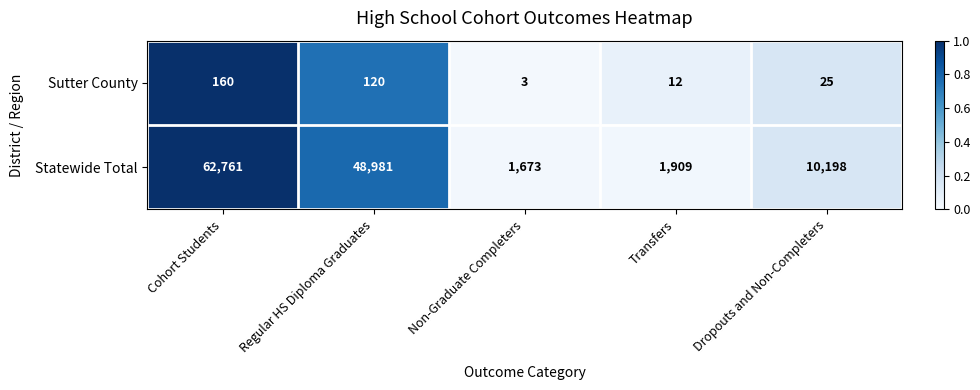

Rank the series by their maximum value, from highest to lowest.

Statewide Total, Sutter County